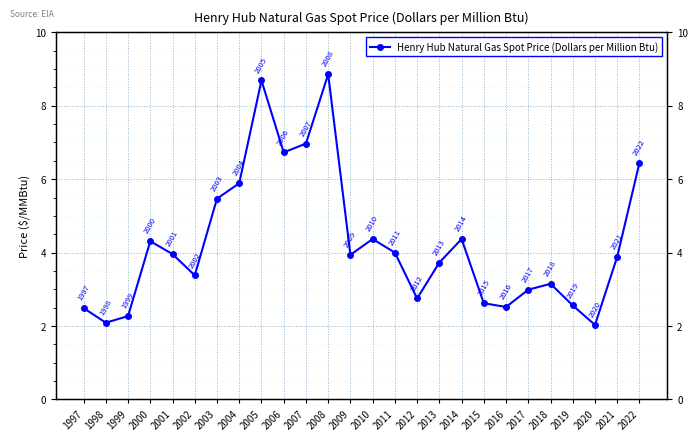

How many categories are shown in the chart?

26